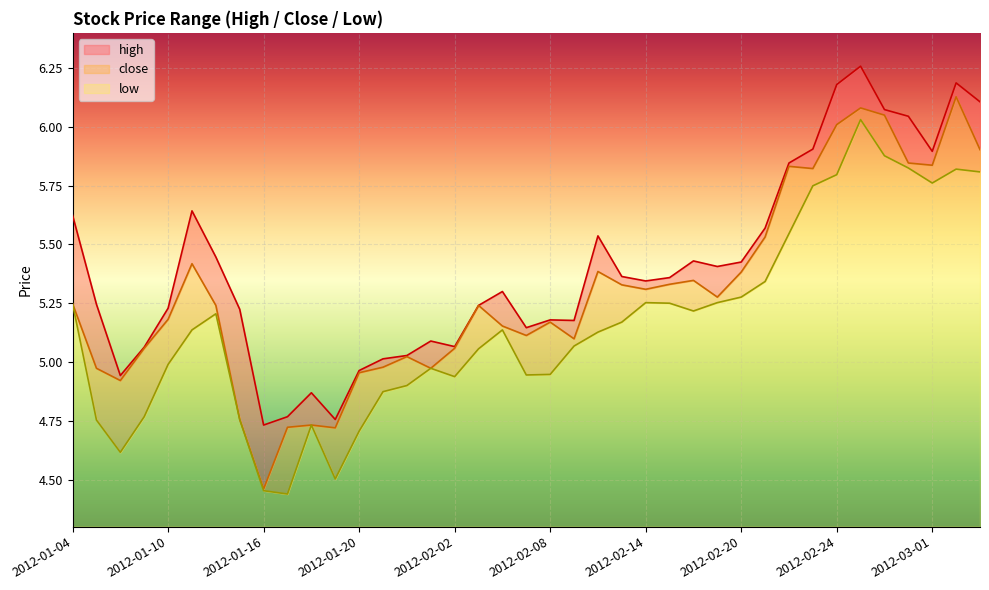

Which has a higher value, 2012-02-07 or 2012-03-02?

2012-03-02